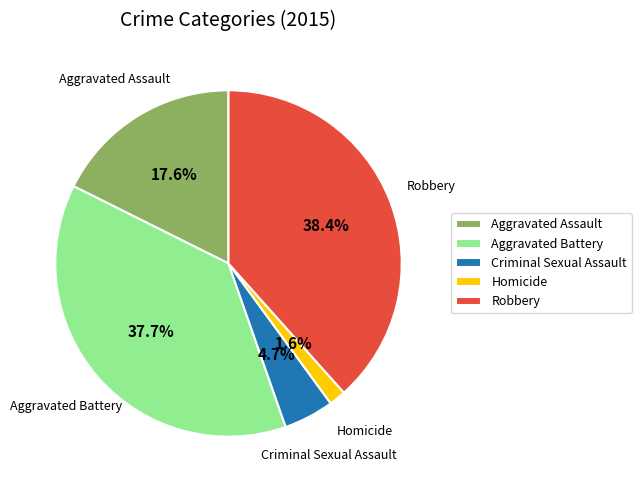

Which slice is the smallest?

Homicide